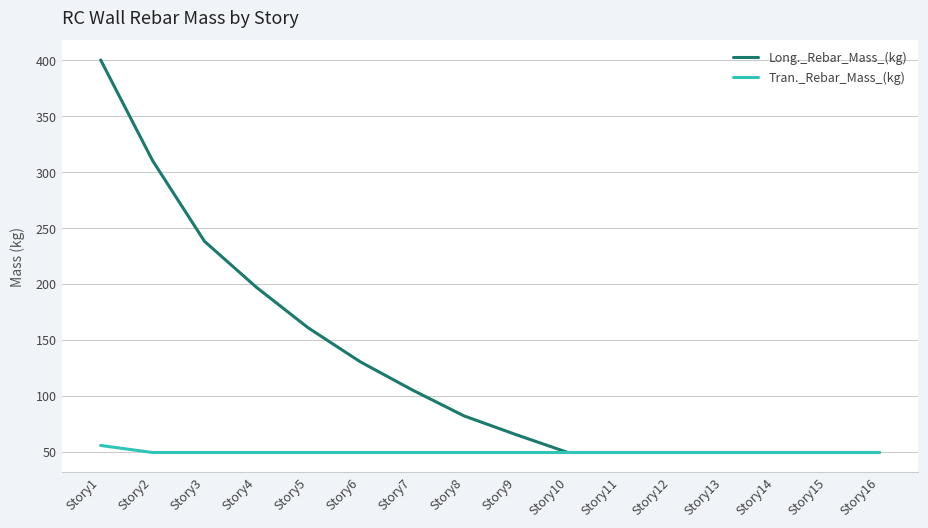

Where is Long._Rebar_Mass_(kg) nearest to the value 224?

Story3